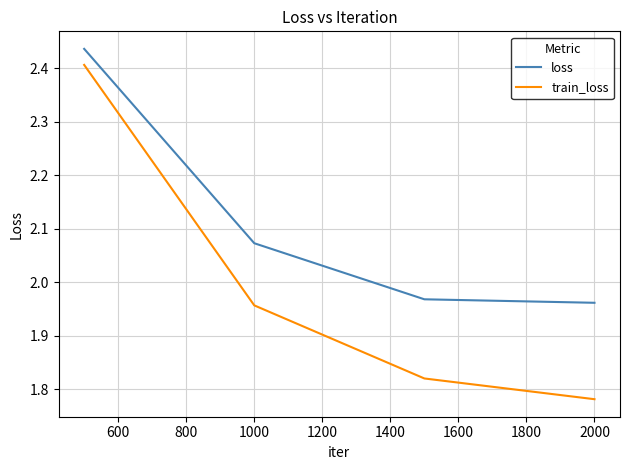

True or false: train_loss and loss intersect in this chart.

False